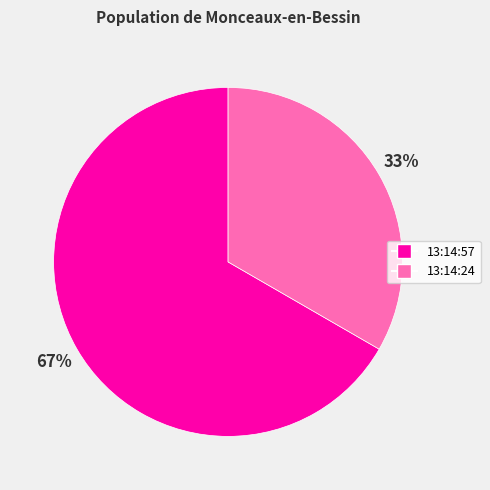

Is the sum of 13:14:24 and 13:14:57 greater than half?

Yes